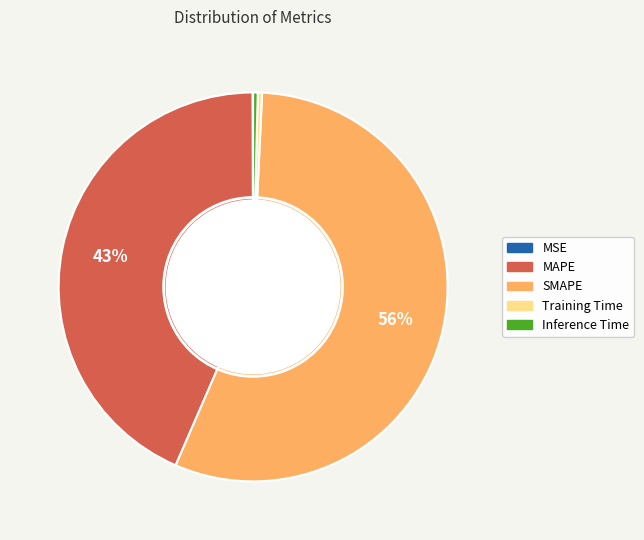

The Training Time slice represents 0% of the pie. True or false?

True